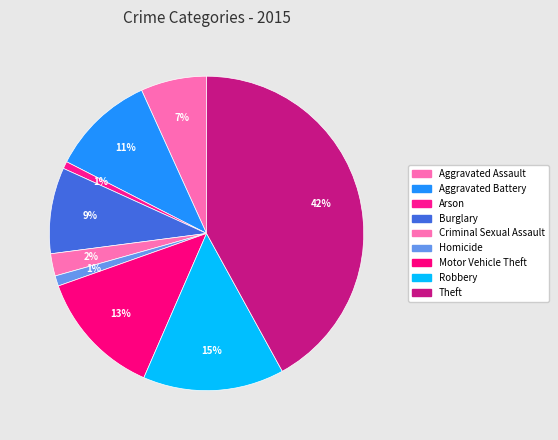

How many segments does this pie chart have?

9